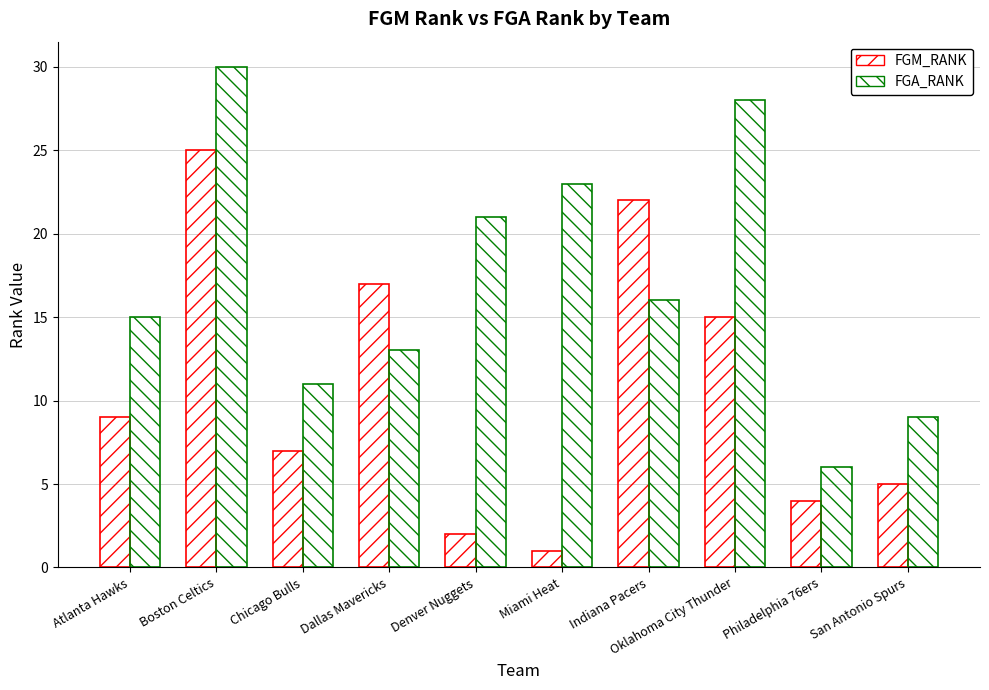

Is it true that FGM_RANK equals 22 at Indiana Pacers?

True